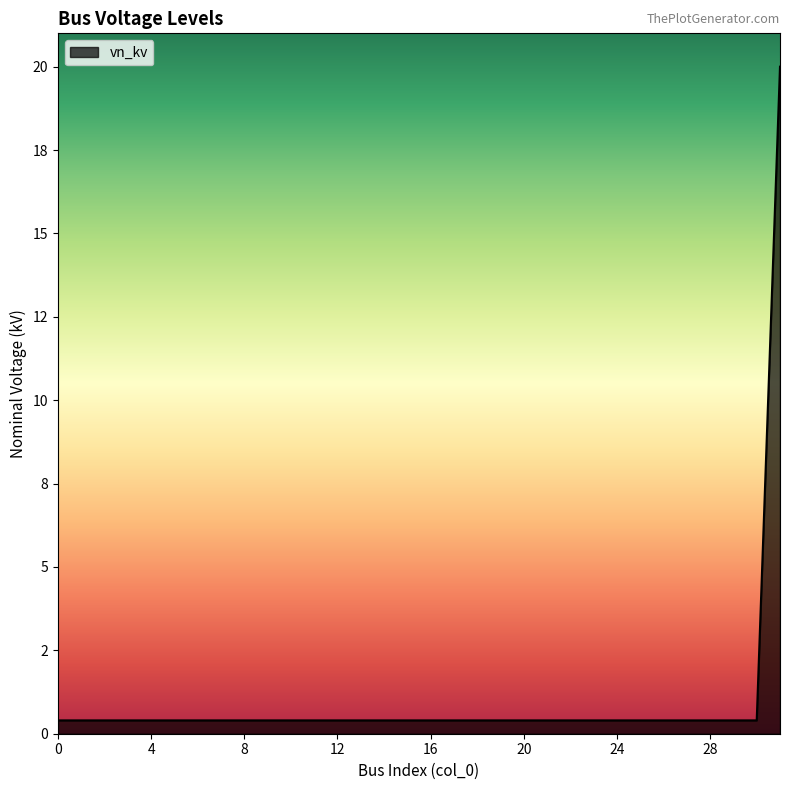

Does the chart display data point markers on the line(s)?

No